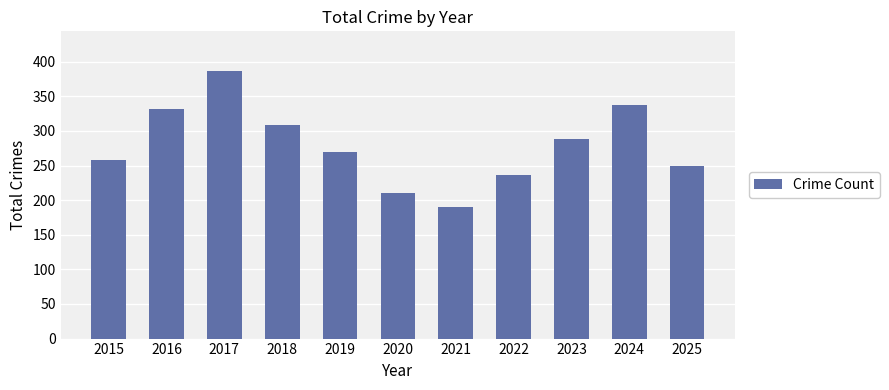

List the labels in order of value, smallest first.

2021, 2020, 2022, 2025, 2015, 2019, 2023, 2018, 2016, 2024, 2017